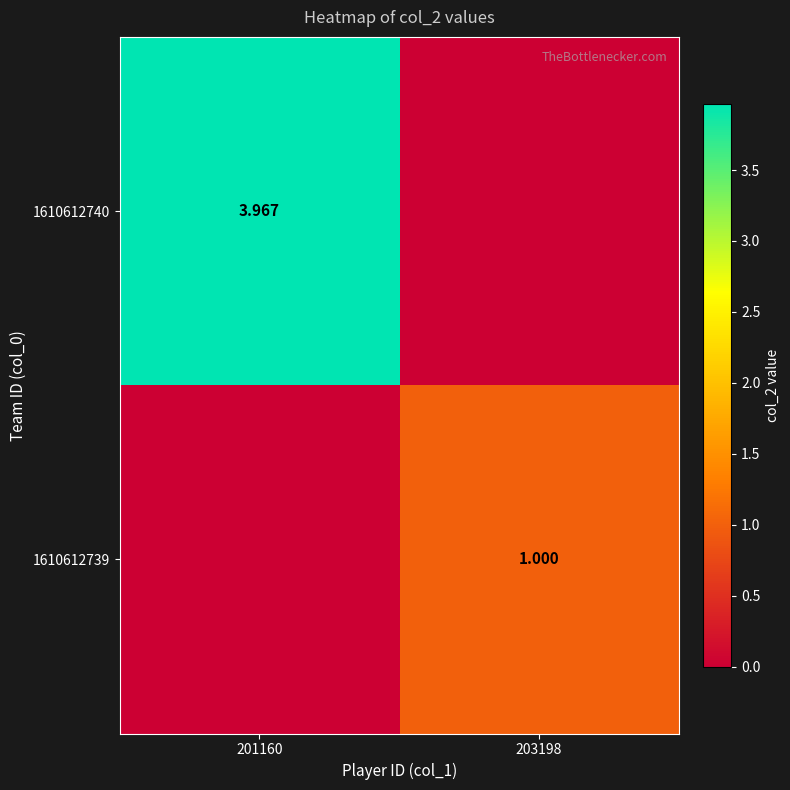

What is the total value across all series at 203198?

1.0